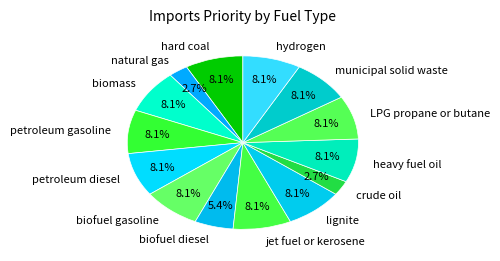

Approximately how many times larger is the value at municipal solid waste compared to petroleum diesel?

1.0